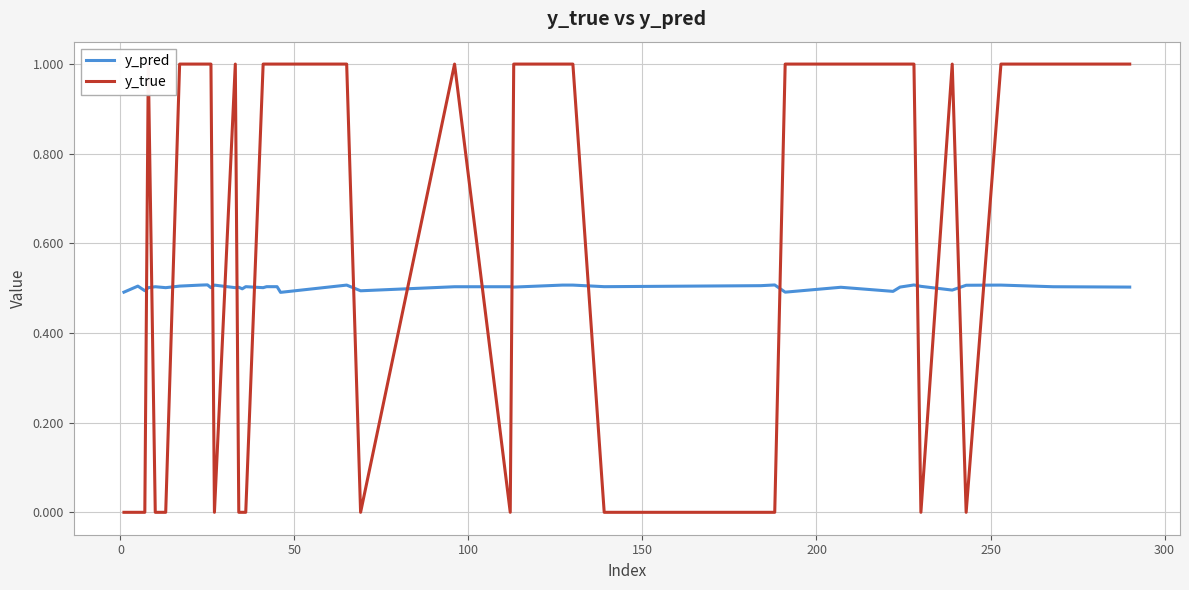

What is the minimum value for y_pred?

0.5